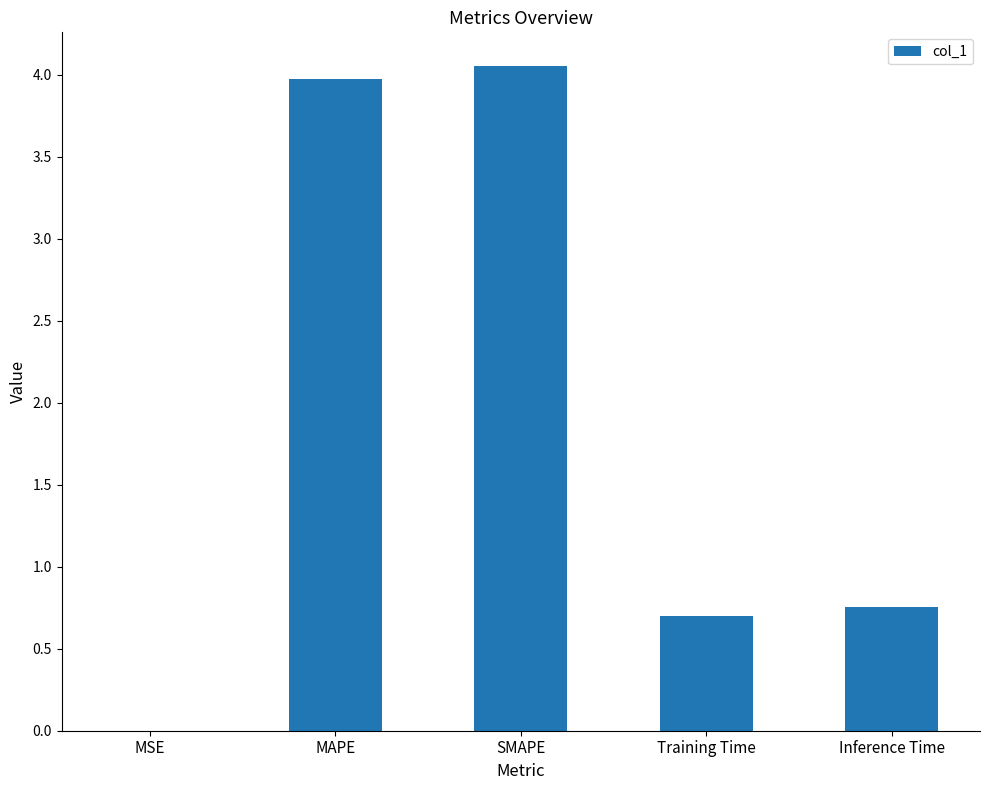

Which has a higher value, SMAPE or Training Time?

SMAPE